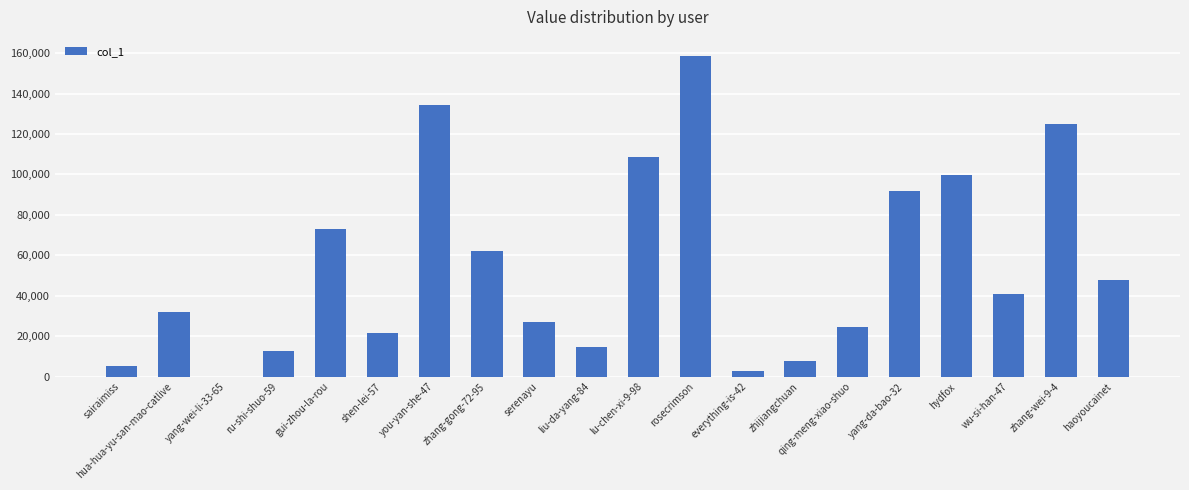

Which category has the highest value across all series?

rosecrimson